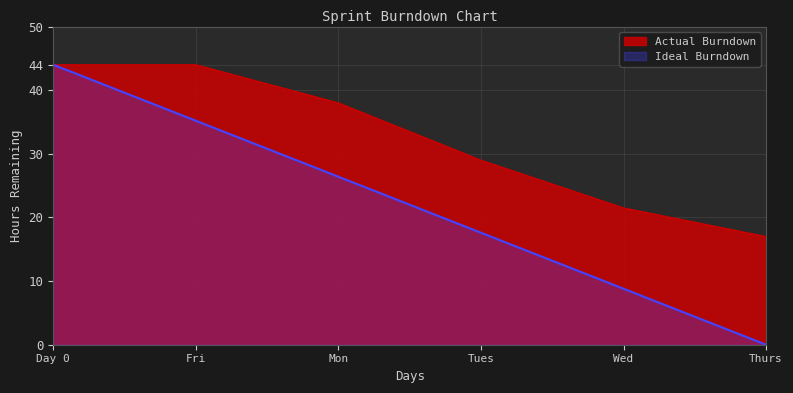

Reading left to right, transcribe all the data shown in this chart.

Actual Burndown: 44.0	44.0	38.0	29.0	21.5	17.0
Ideal Burndown: 44.0	35.2	26.4	17.6	8.8	0.0